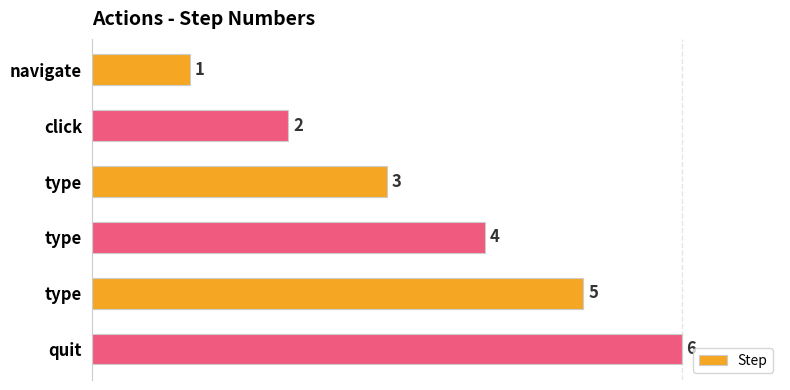

How many series are shown in this chart?

1